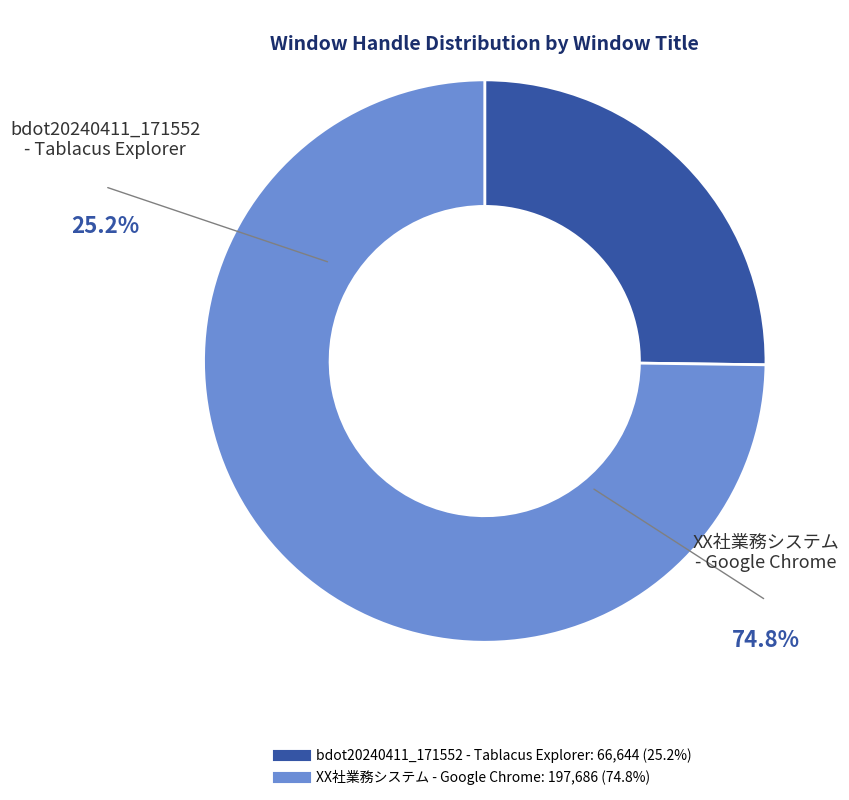

Is the sum of XX社業務システム - Google Chrome and bdot20240411_171552 - Tablacus Explorer greater than half?

Yes